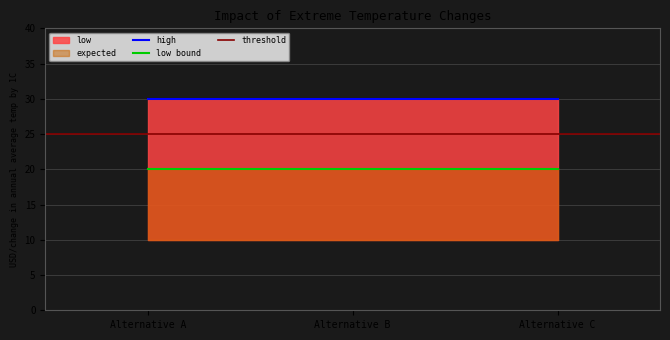

Which series has the largest range (max minus min)?

low